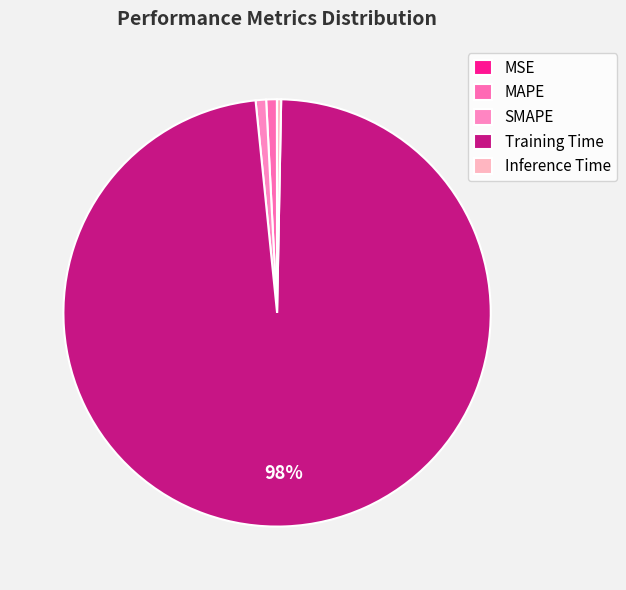

How many slices are in this pie chart?

5